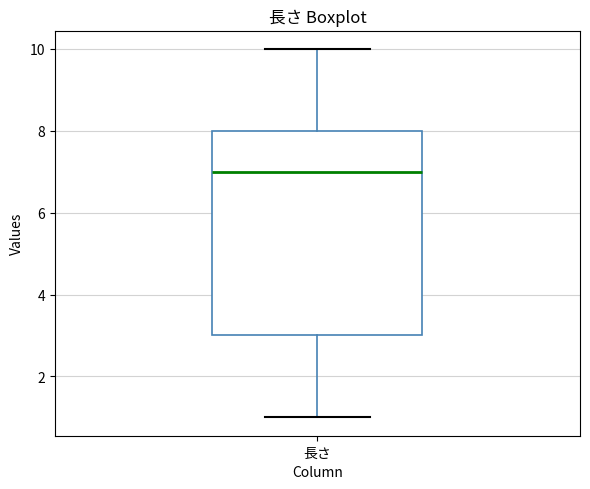

Where does the lower whisker of the box for 長さ end on the y-axis? The values are not printed on the chart, so give them approximately, as read against the axis.

1